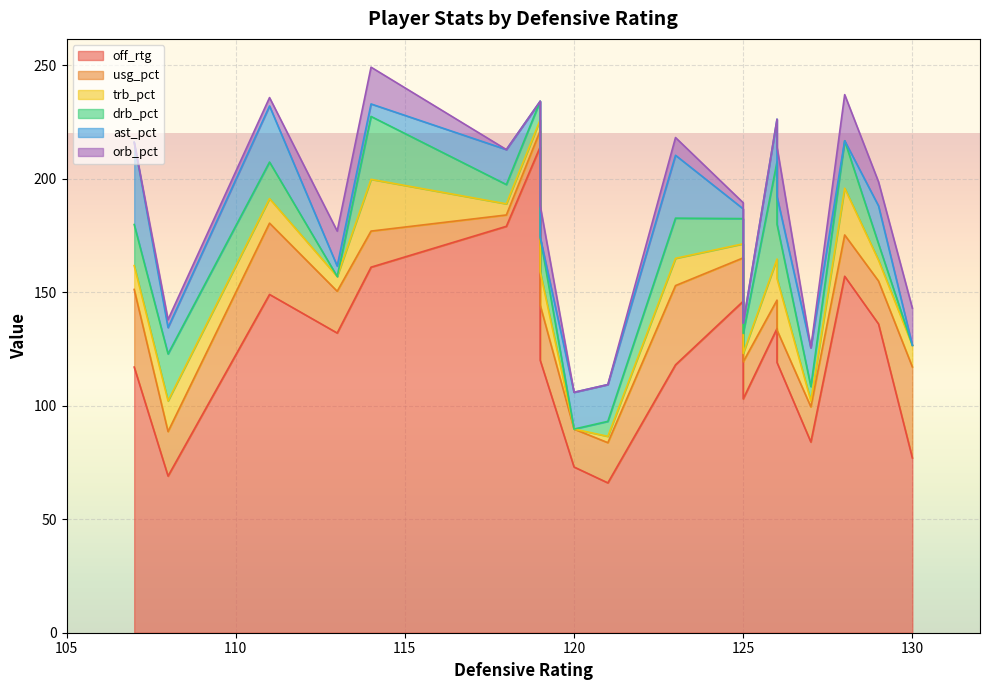

Between which two adjacent categories do orb_pct and ast_pct first intersect?

111 and 113